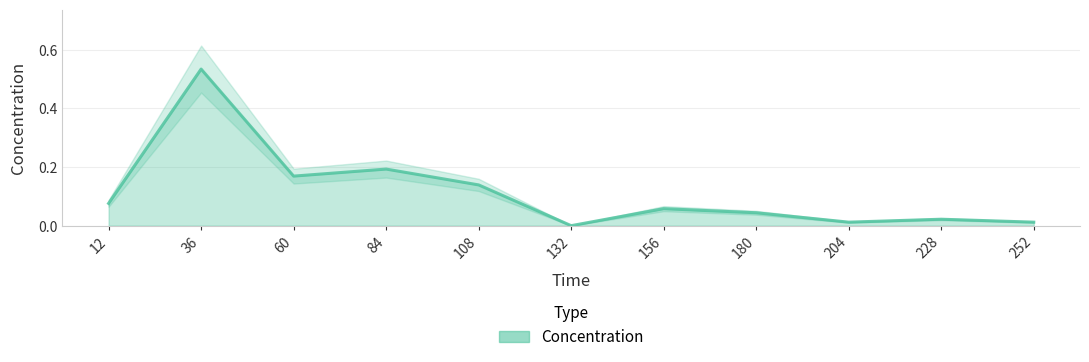

Is it true that the value at 60 is 0.1?

False